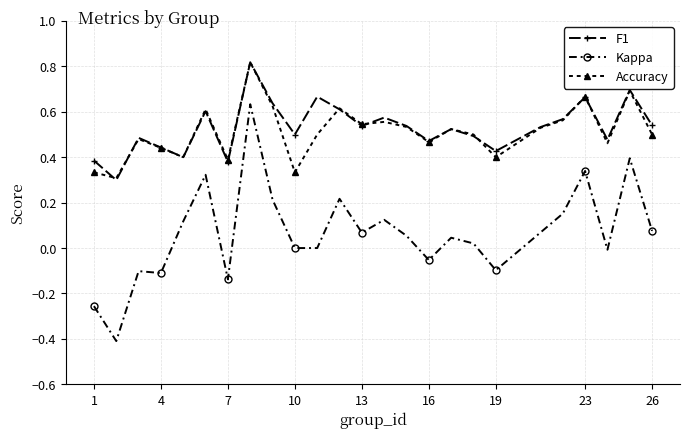

Which series has the widest spread of values?

Kappa